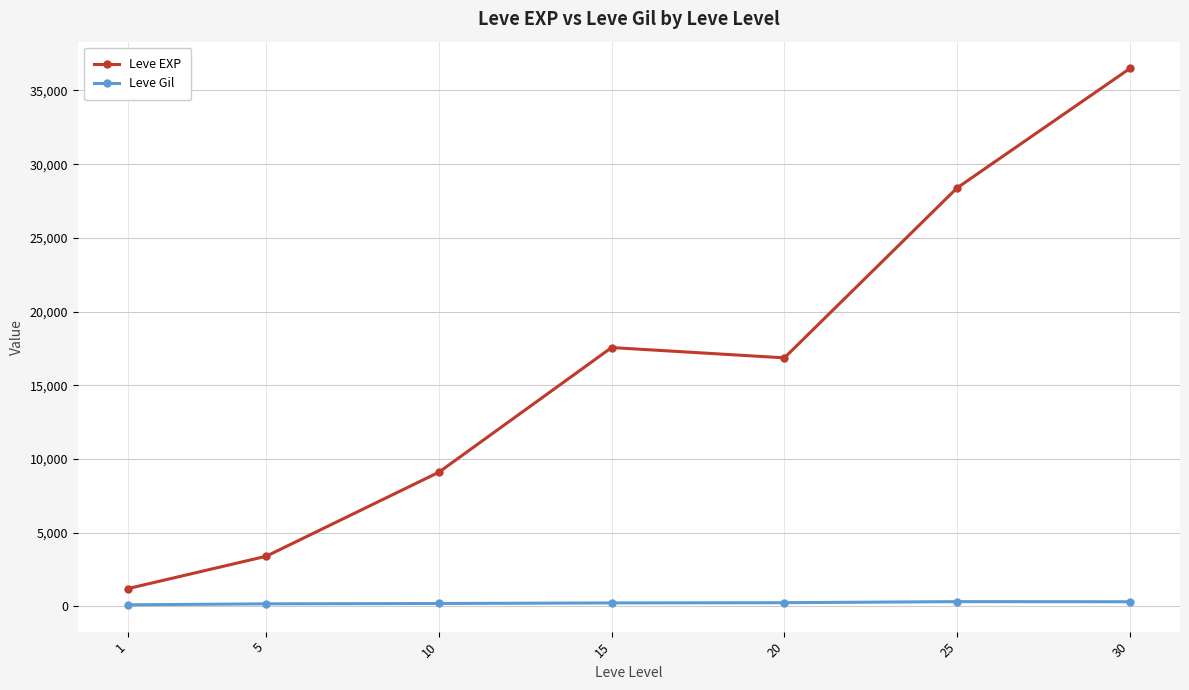

What value does the Leve EXP series have at 1?

1213.3